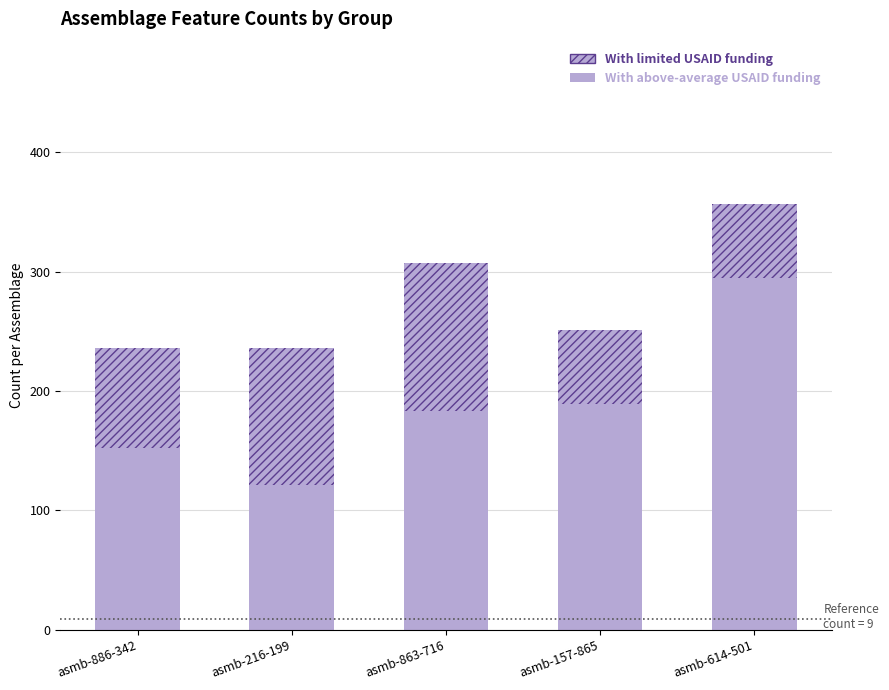

Rank the categories by value from highest to lowest.

asmb-614-501, asmb-157-865, asmb-863-716, asmb-886-342, asmb-216-199